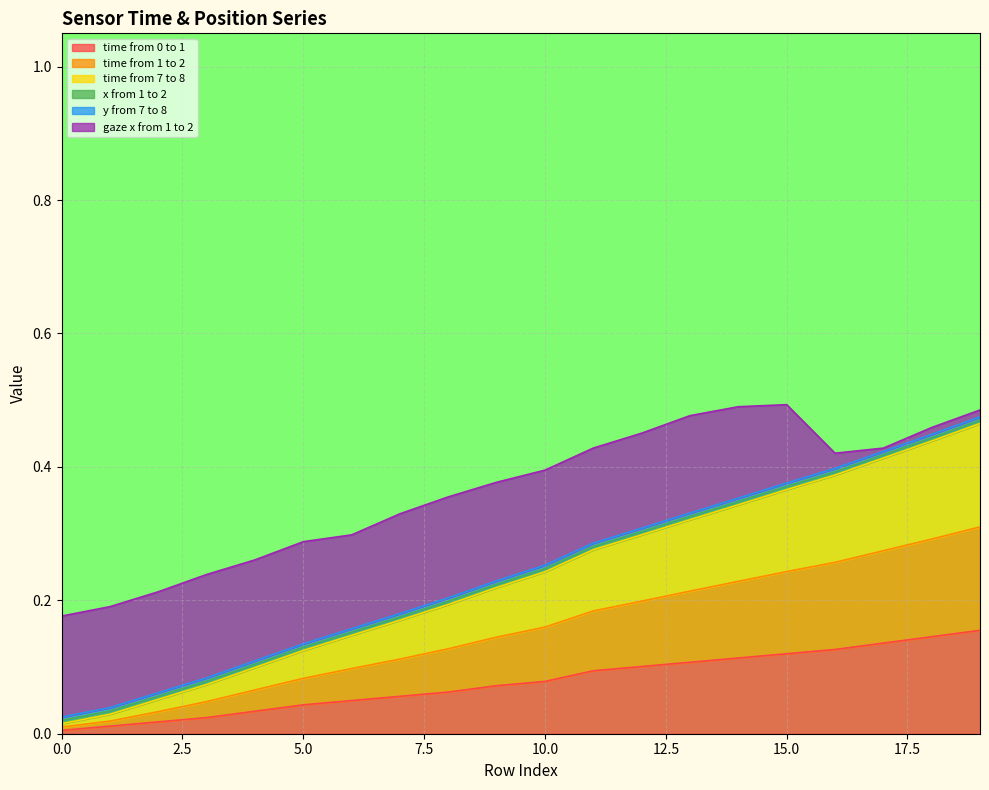

At how many categories does at least one series exceed 0?

20